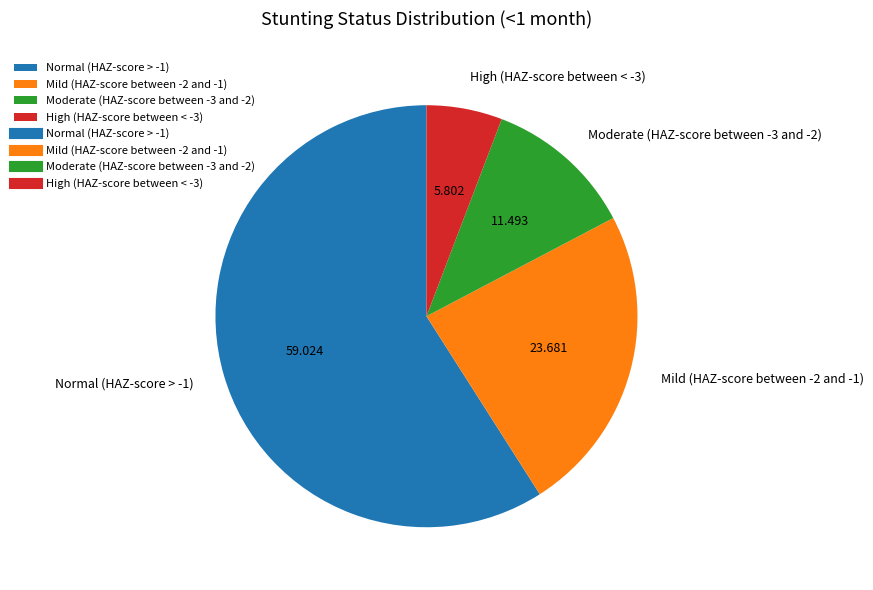

What is the majority slice?

Normal (HAZ-score > -1)